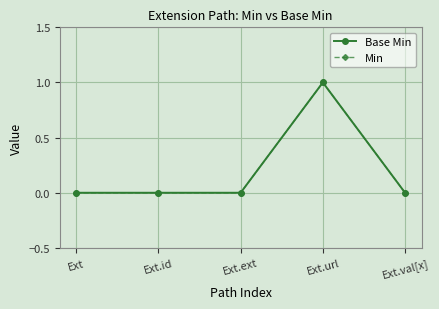

The Base Min series shows 0 at Ext.val[x]. True or false?

True